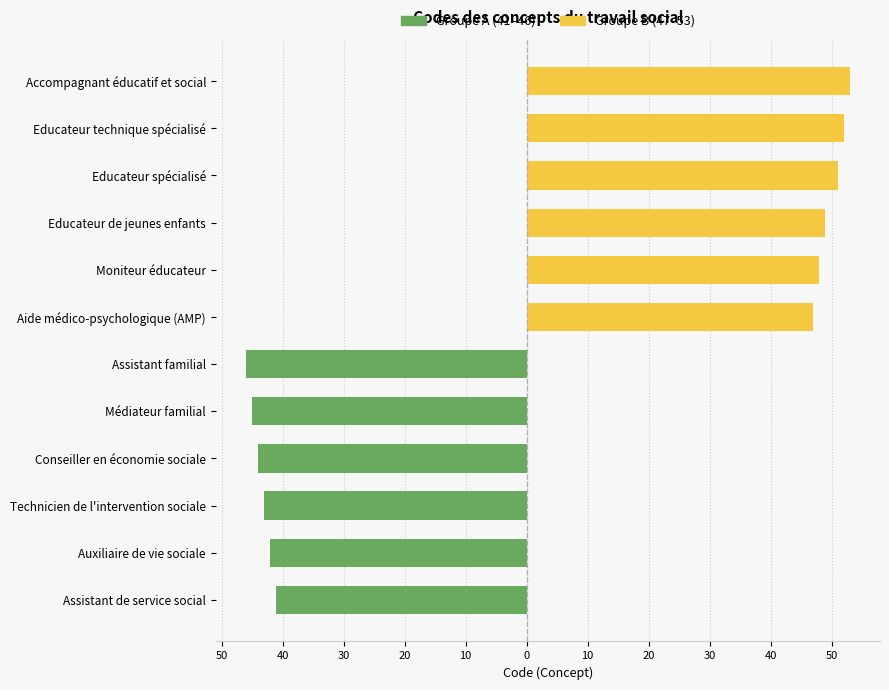

Rank the series by their average value, from lowest to highest.

Groupe A (41–46), Groupe B (47–53)